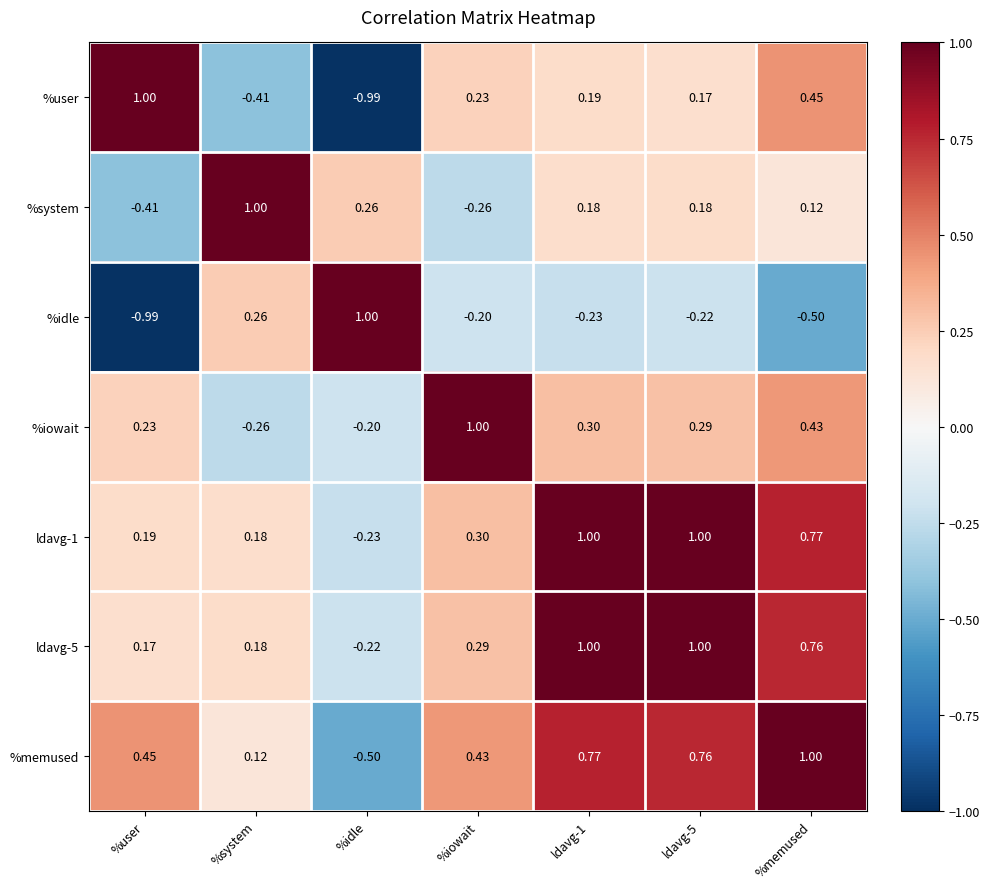

Which series changed the most between ldavg-1 and ldavg-5?

%user